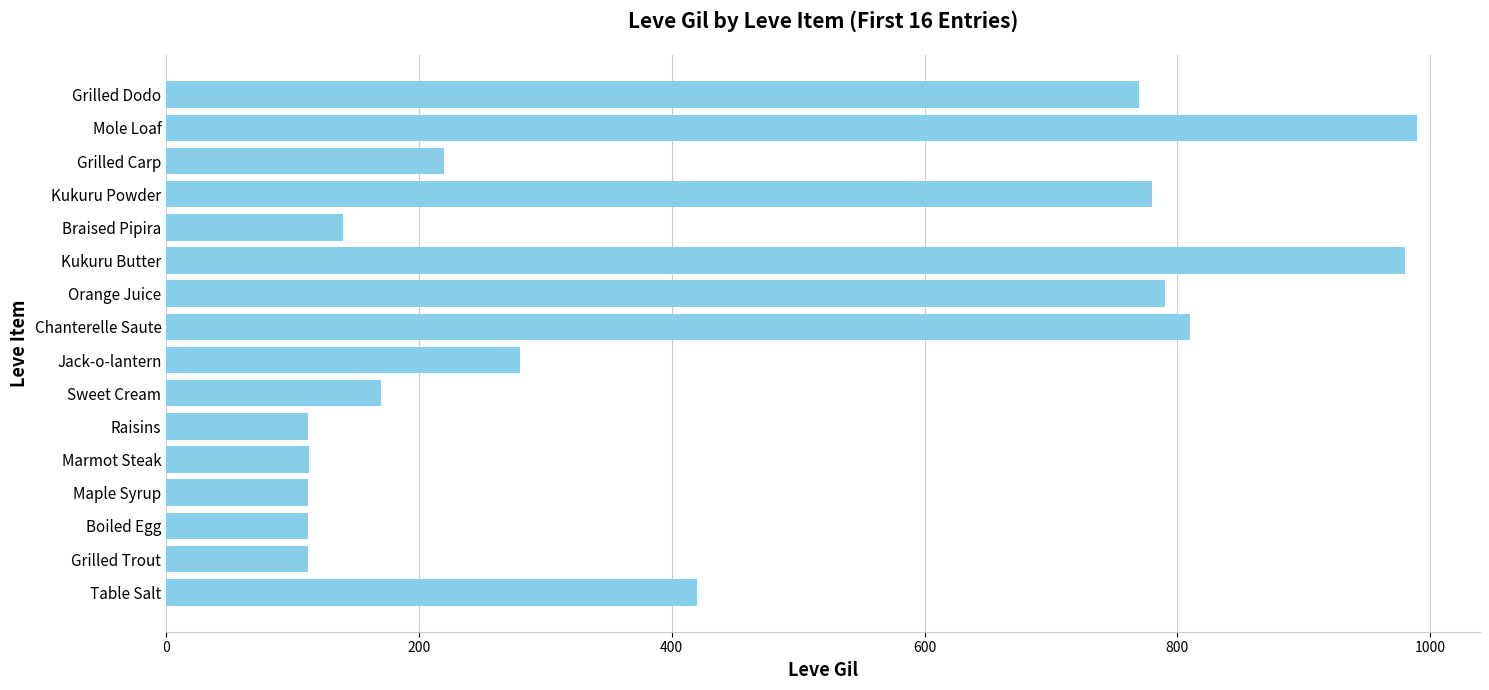

Approximately how many times larger is the value at Grilled Dodo compared to Table Salt?

1.8